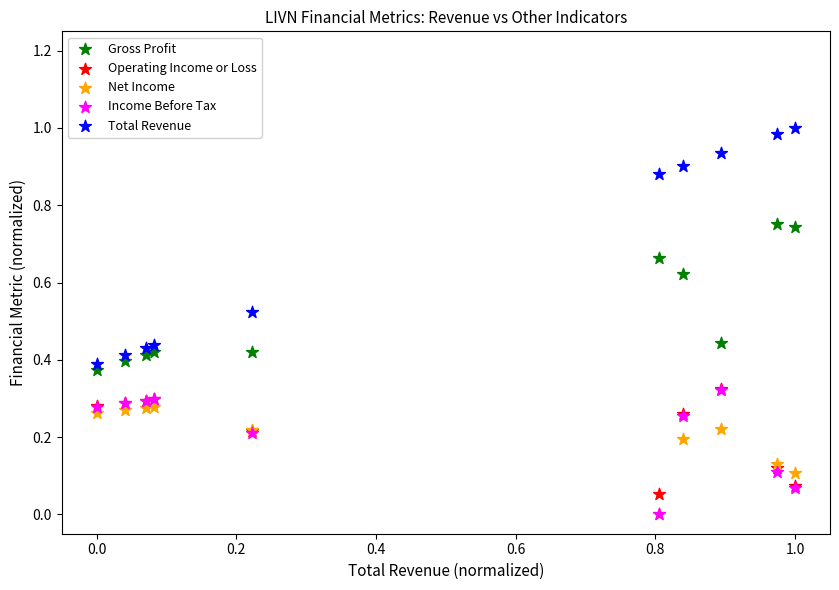

Which series has the widest spread of Y values?

Total Revenue